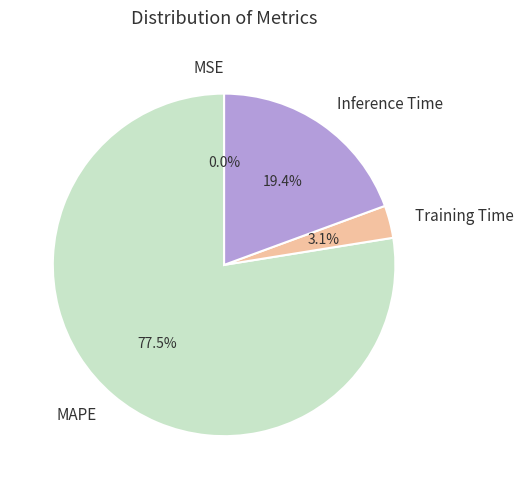

Is it true that Inference Time is 14% of the pie?

False